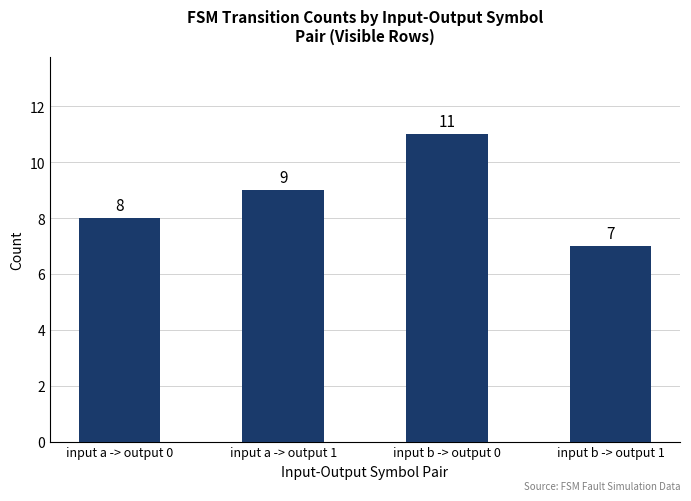

List the labels in order of value, smallest first.

input b -> output 1, input a -> output 0, input a -> output 1, input b -> output 0